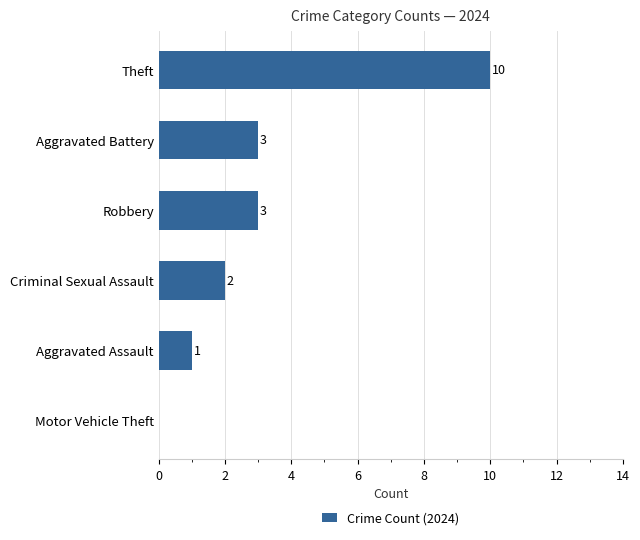

What is the approximate value at Robbery, to the nearest 5?

5